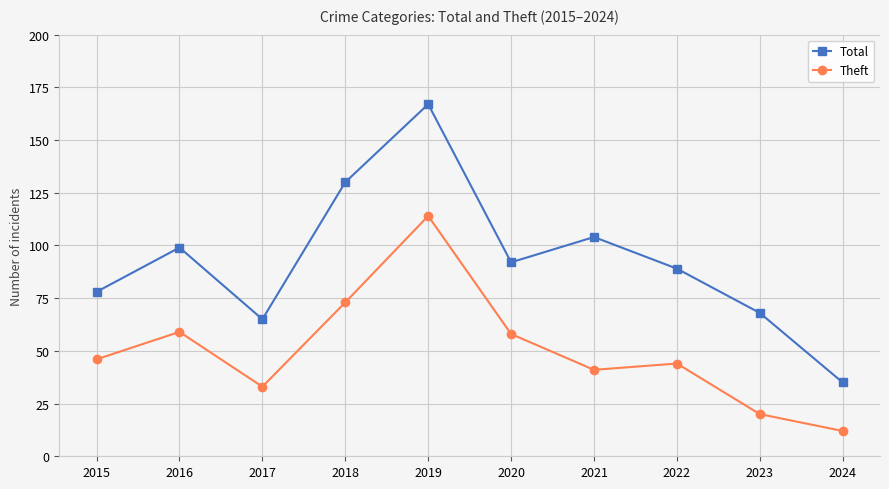

What is the sum of all Theft values?

500